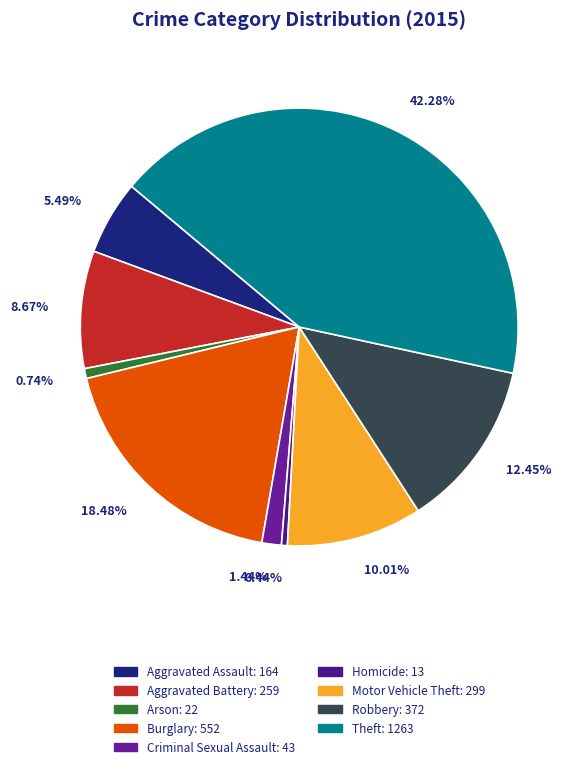

What percentage is NOT represented by Motor Vehicle Theft?

90.0%